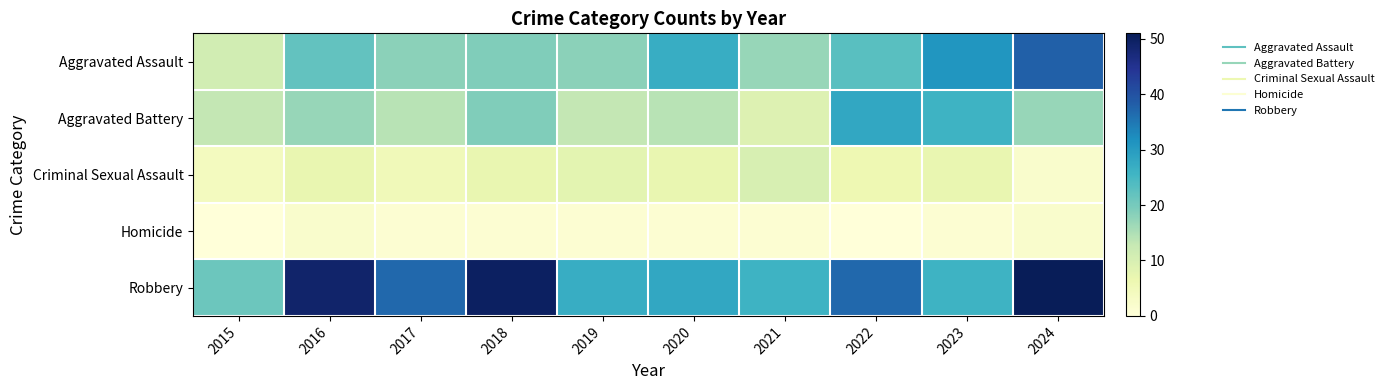

Reading right to left, list all the values displayed in this chart.

Aggravated Assault: 2024=38	2023=31	2022=23	2021=17	2020=27	2019=18	2018=19	2017=18	2016=22	2015=11
Aggravated Battery: 2024=17	2023=26	2022=28	2021=9	2020=14	2019=13	2018=19	2017=14	2016=17	2015=13
Criminal Sexual Assault: 2024=2	2023=7	2022=6	2021=10	2020=7	2019=8	2018=7	2017=5	2016=7	2015=4
Homicide: 2024=2	2023=1	2022=0	2021=1	2020=1	2019=1	2018=1	2017=1	2016=2	2015=0
Robbery: 2024=51	2023=26	2022=37	2021=26	2020=28	2019=27	2018=50	2017=37	2016=49	2015=21